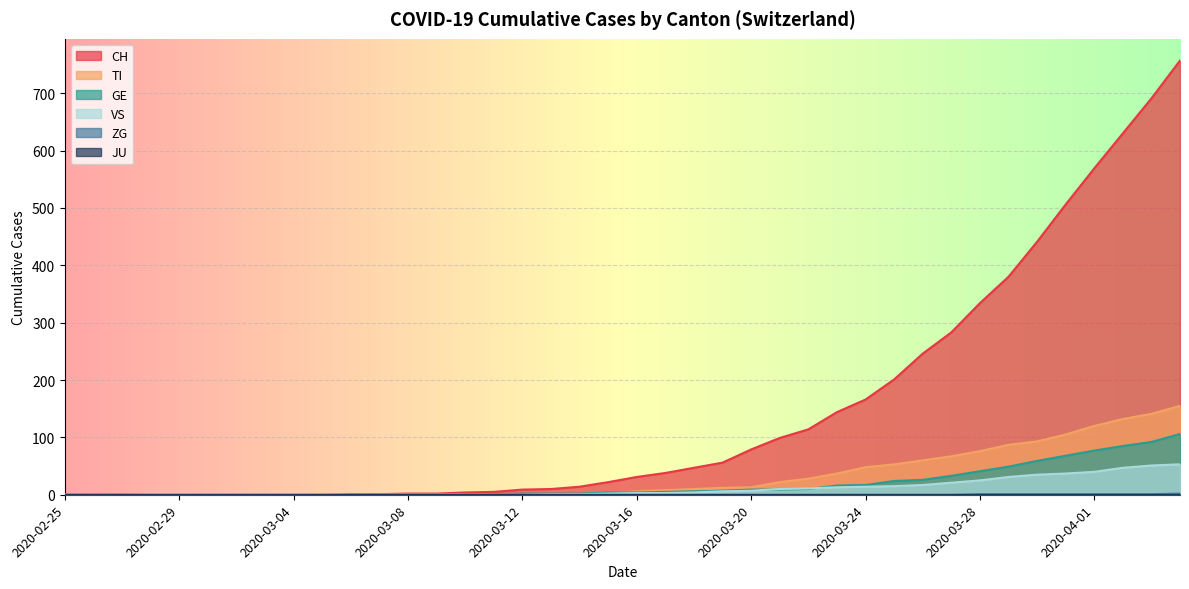

What is the total value across all series at 2020-03-17?

54